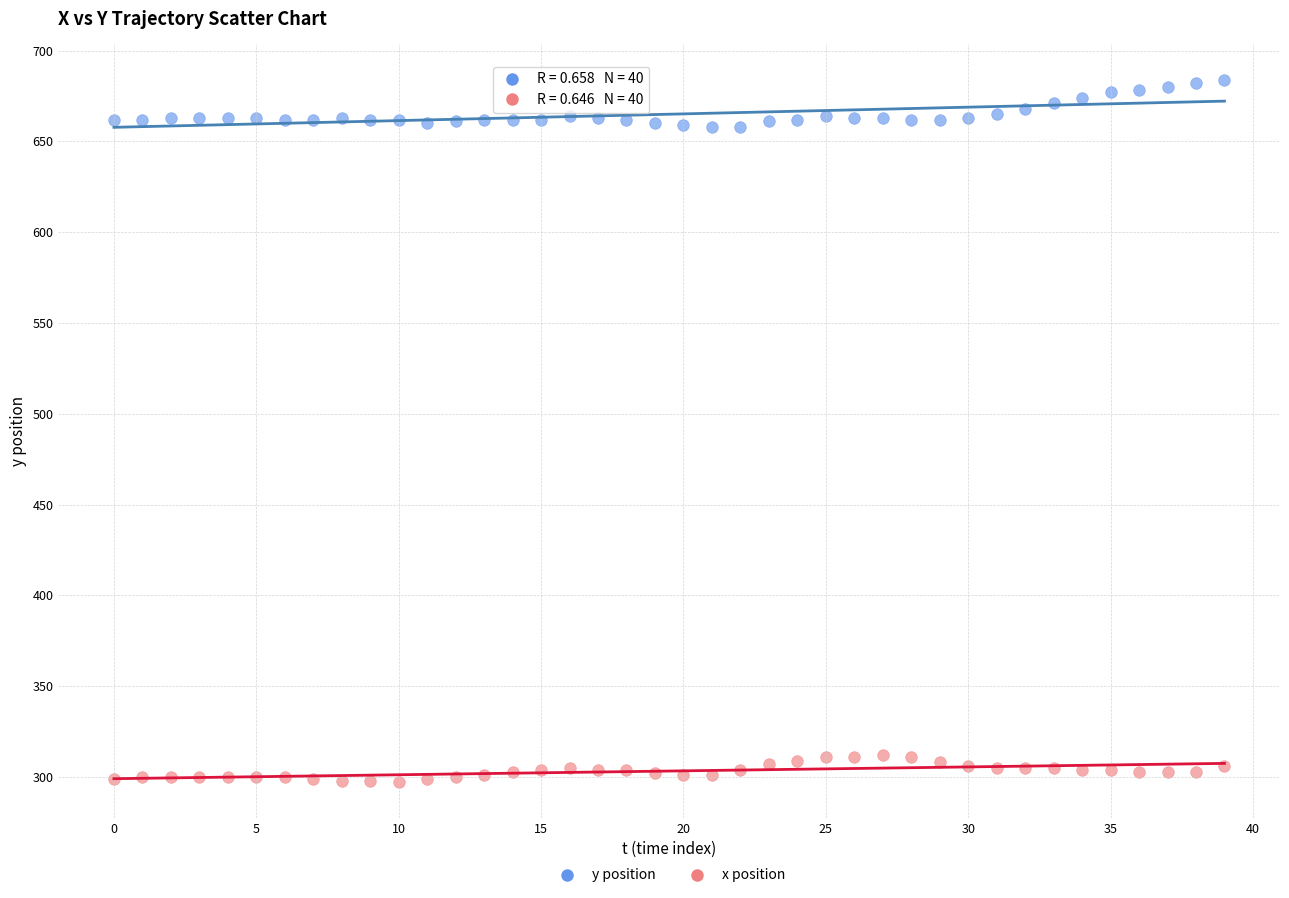

What are all the series names shown in the legend?

y position, x position